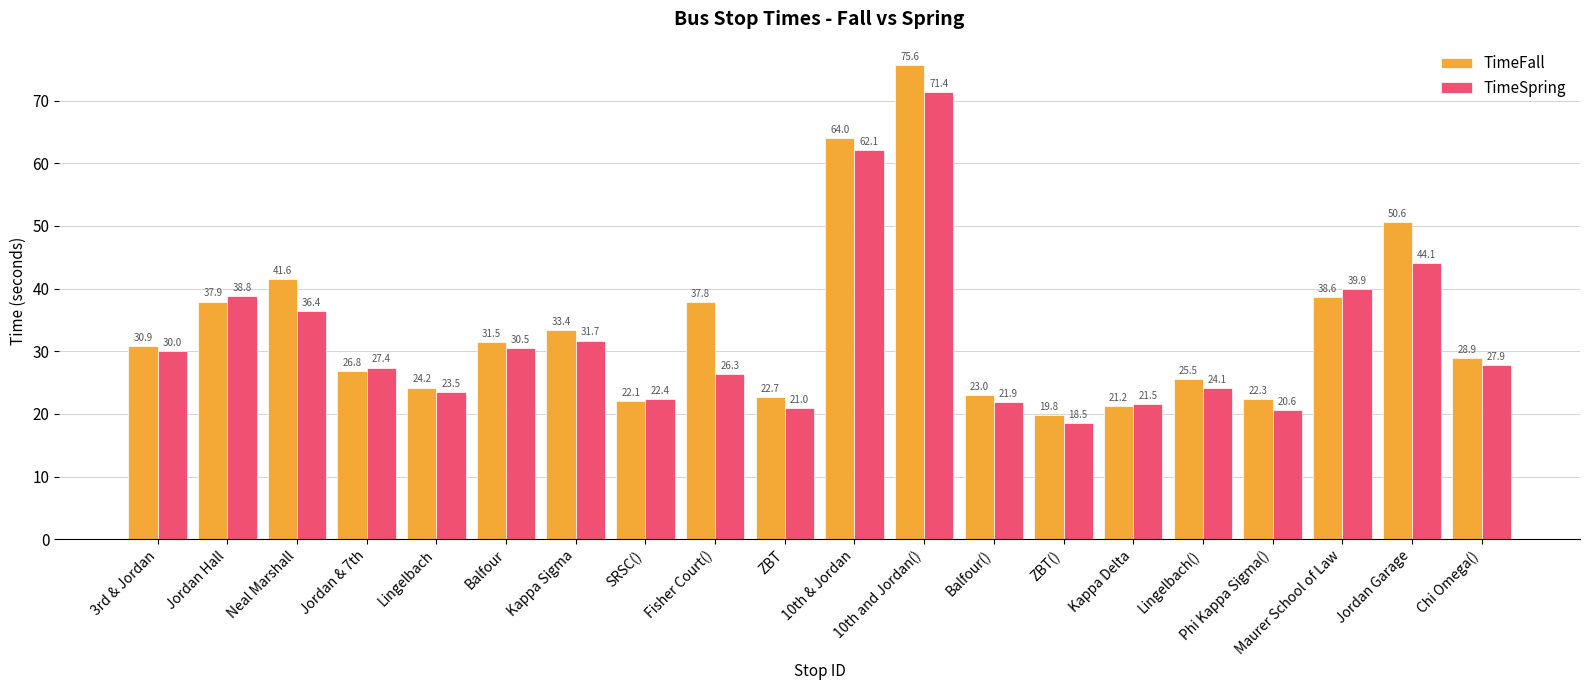

At Jordan & 7th, list the series in order from largest to smallest.

TimeSpring, TimeFall